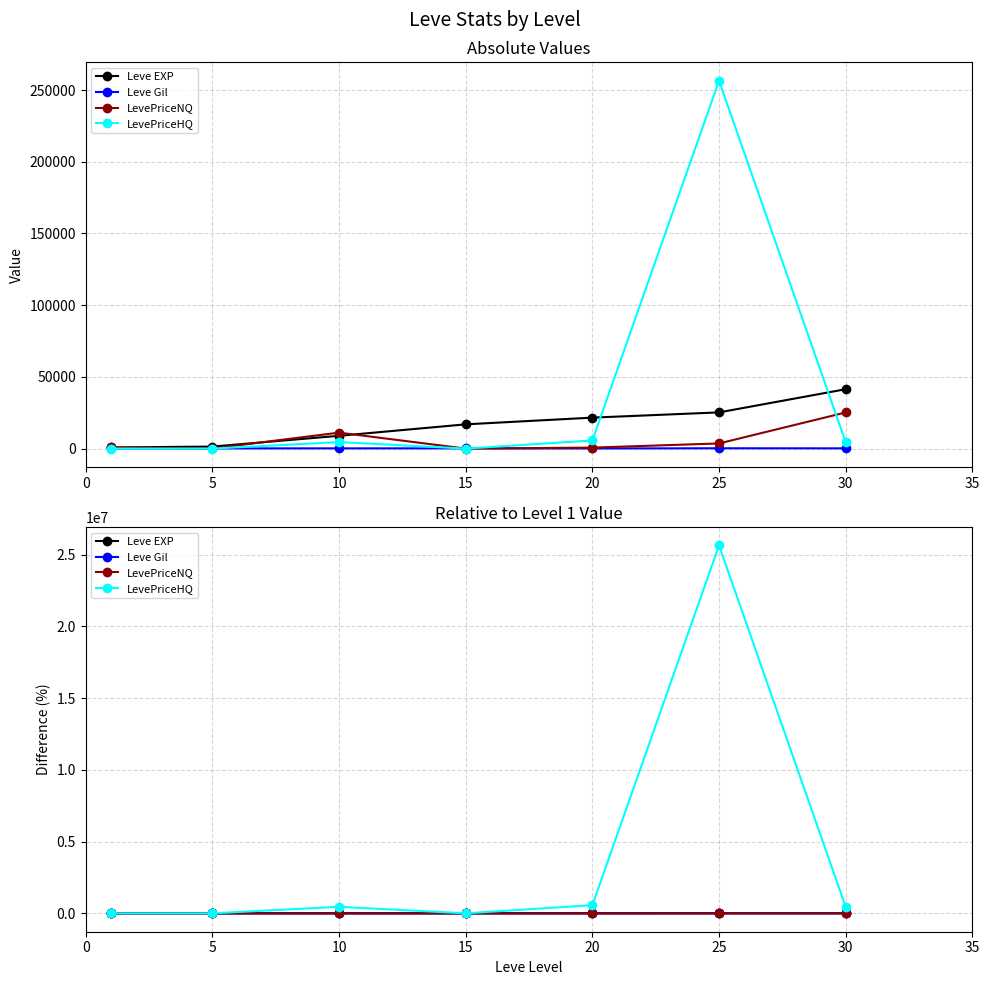

After their last crossing, which series has the higher values: Leve Gil or LevePriceNQ?

LevePriceNQ